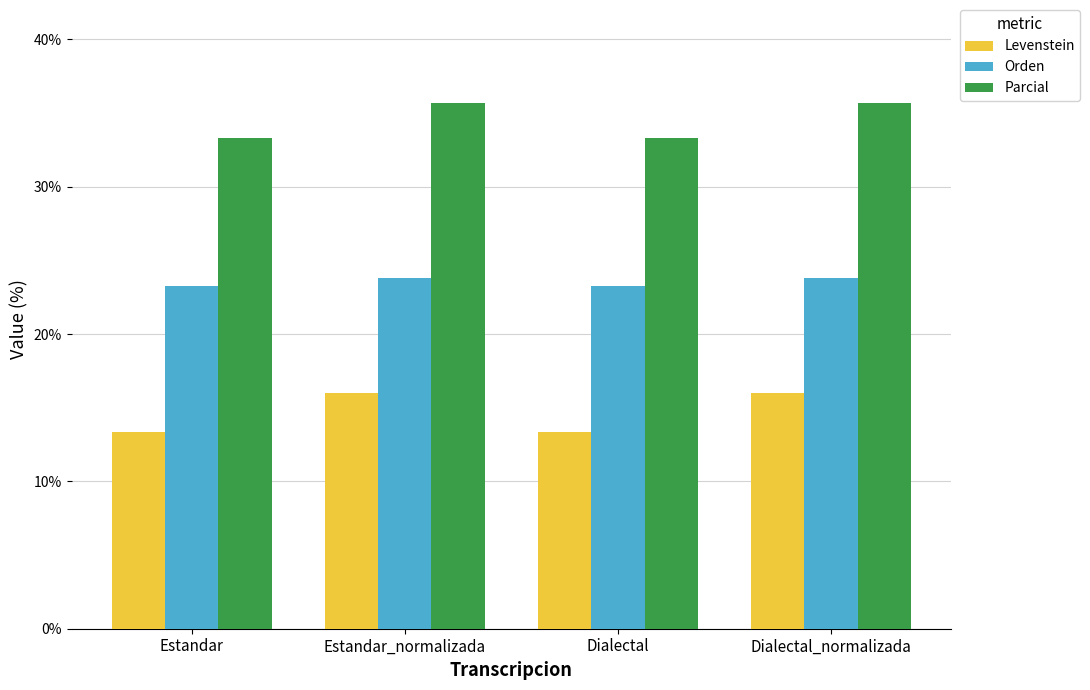

How many groups of bars are there?

4